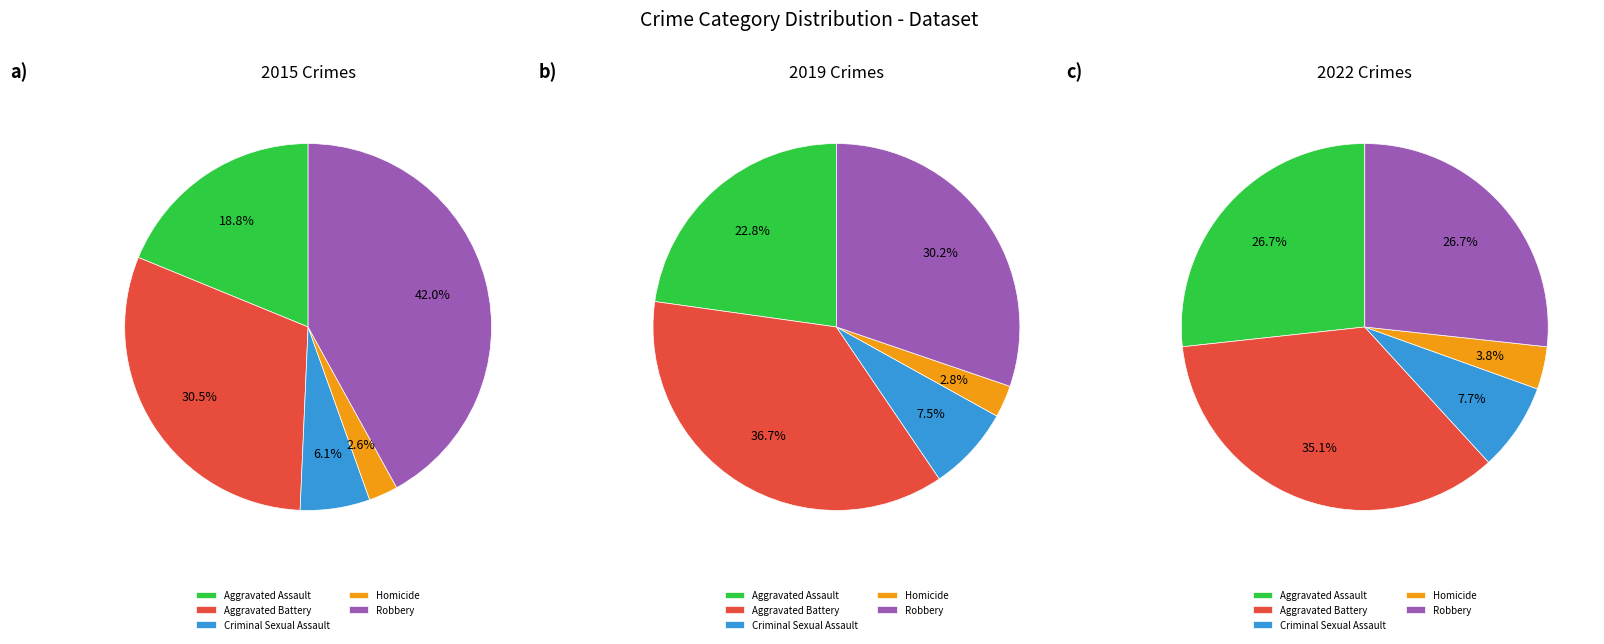

Which series has the largest range (max minus min)?

2015